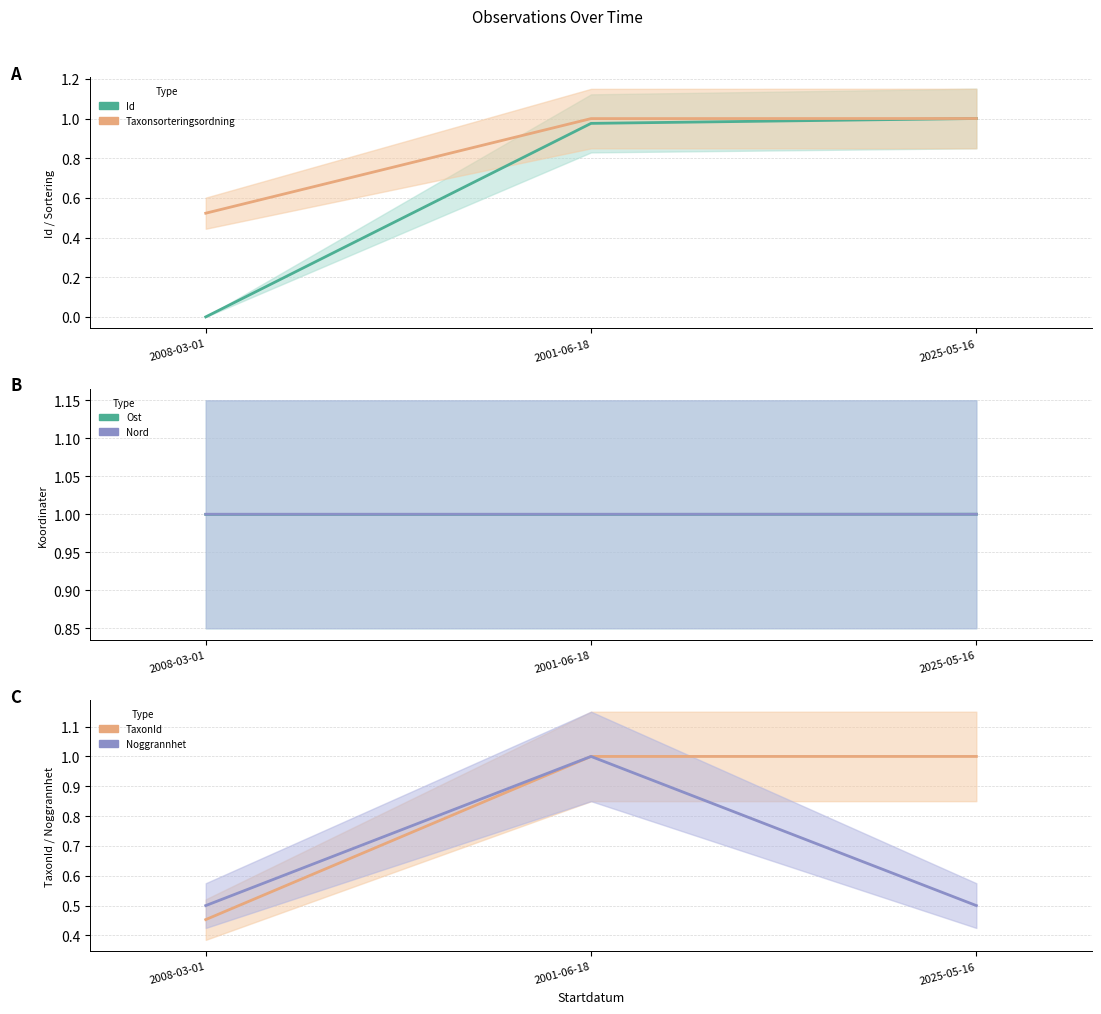

Is it true that TaxonId equals 0.4 at 2025-05-16?

False